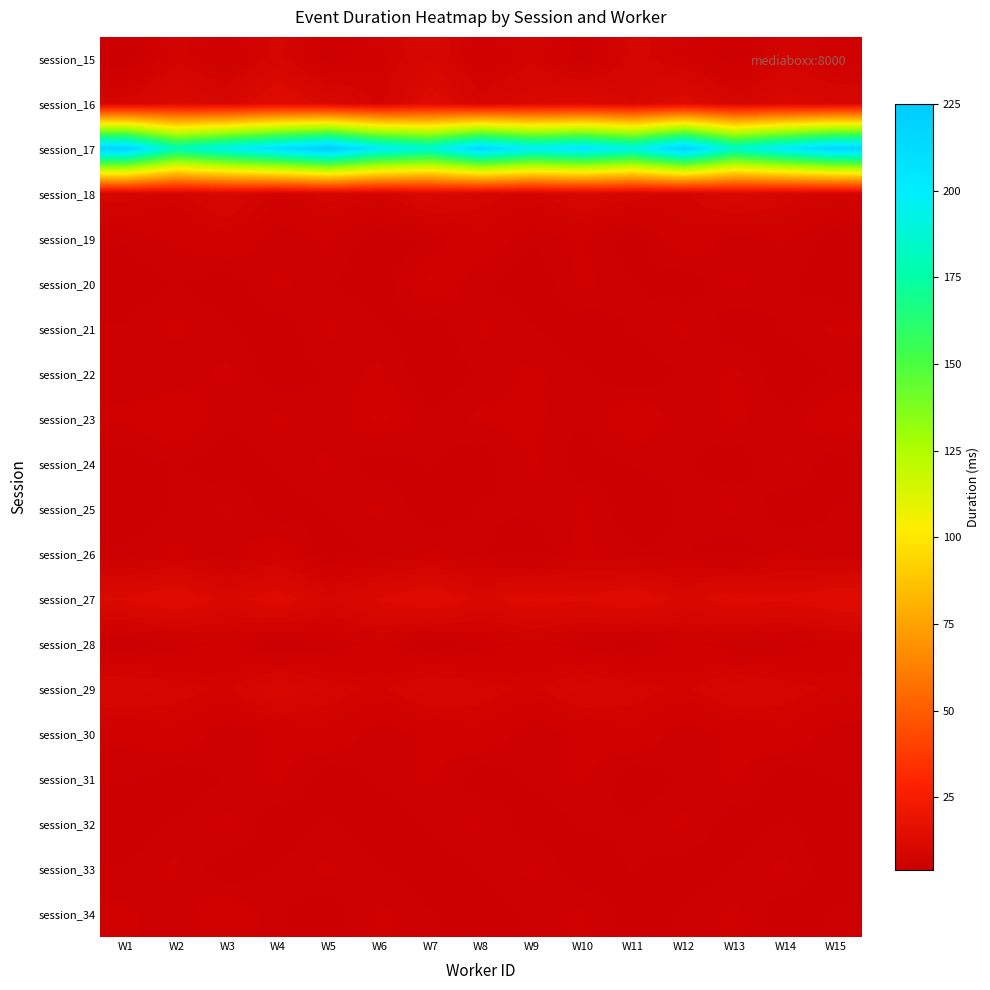

Count the number of categories in the chart.

15